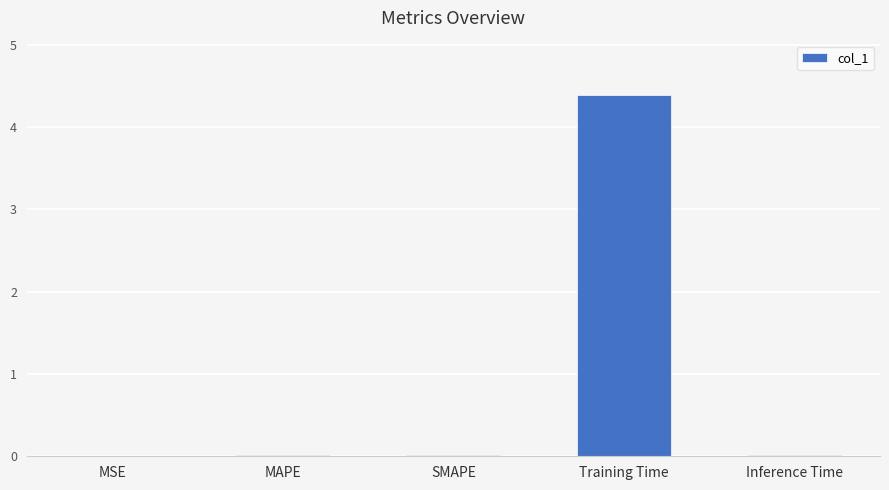

Which label corresponds to the largest value in the chart?

Training Time